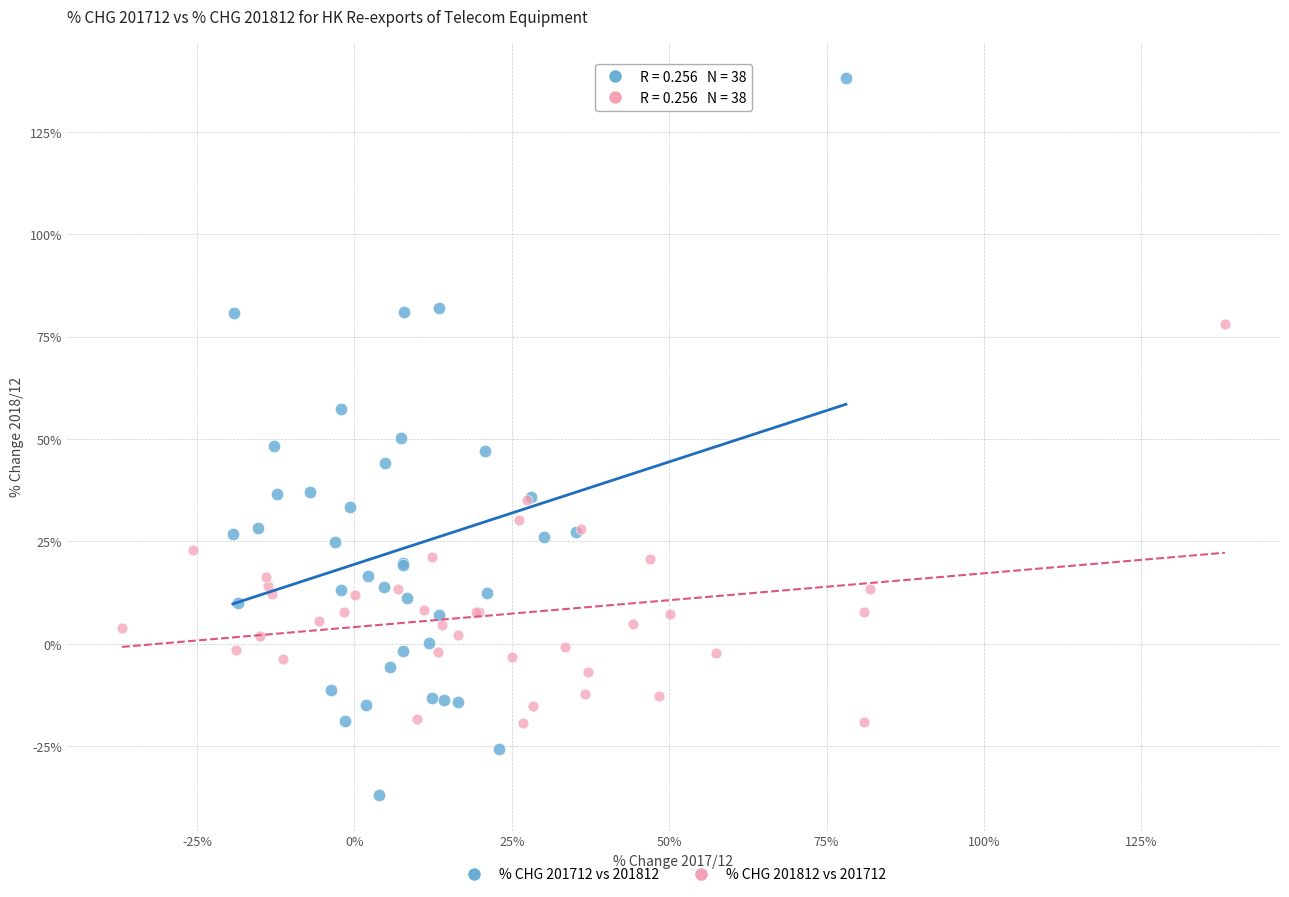

Which series contains the highest Y value?

% CHG 201712 vs 201812